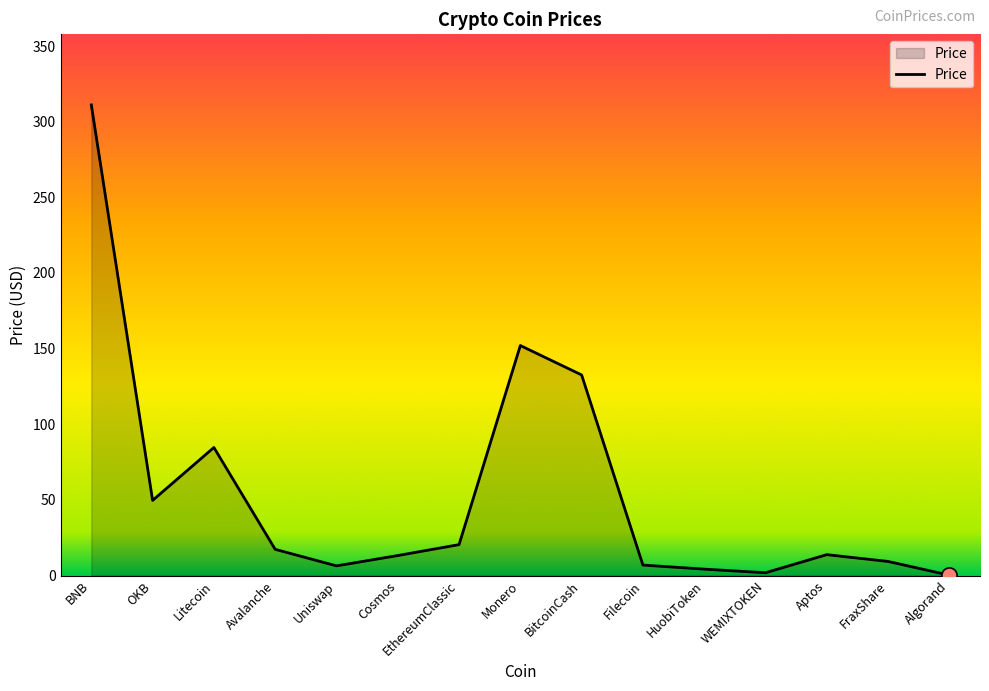

What is the change in value from Filecoin to HuobiToken?

-2.7